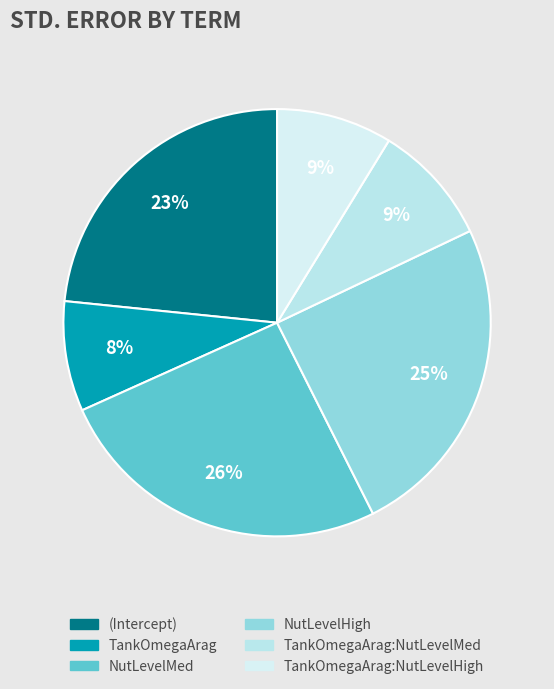

How many slices are in this pie chart?

6